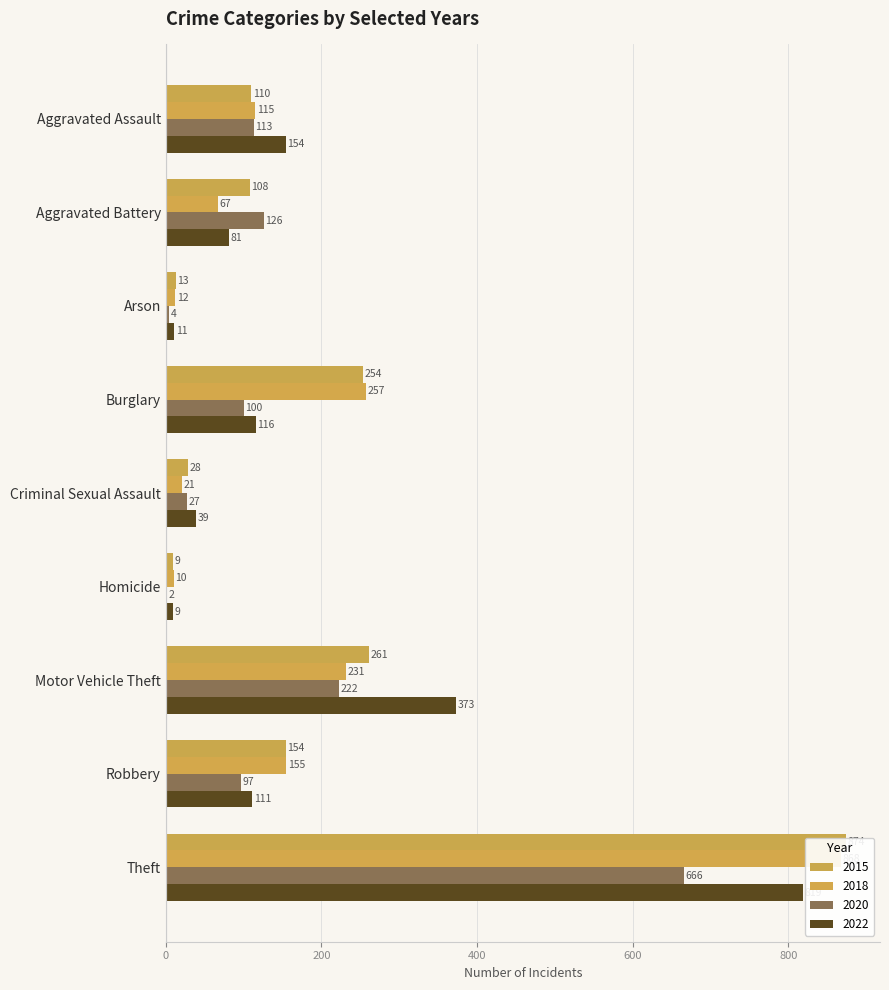

At which category does the chart reach its minimum across all series?

Homicide